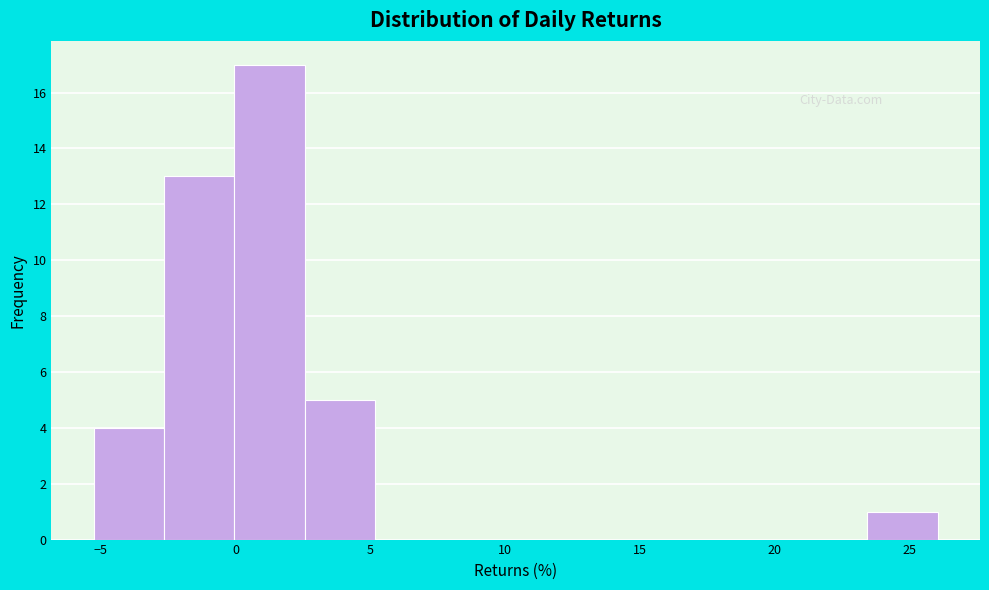

Reading left to right, list every bar in this chart as the range it spans on the x-axis followed by its height. Neither the bar edges nor the heights are printed on the chart, so give them approximately, as read against the axes.

-5.5 to -2.5: 4
-2.5 to 0.0: 13
0.0 to 2.5: 17
2.5 to 5.0: 5
5.0 to 8.0: 0
8.0 to 10.5: 0
10.5 to 13.0: 0
13.0 to 15.5: 0
15.5 to 18.0: 0
18.0 to 21.0: 0
21.0 to 23.5: 0
23.5 to 26.0: 1